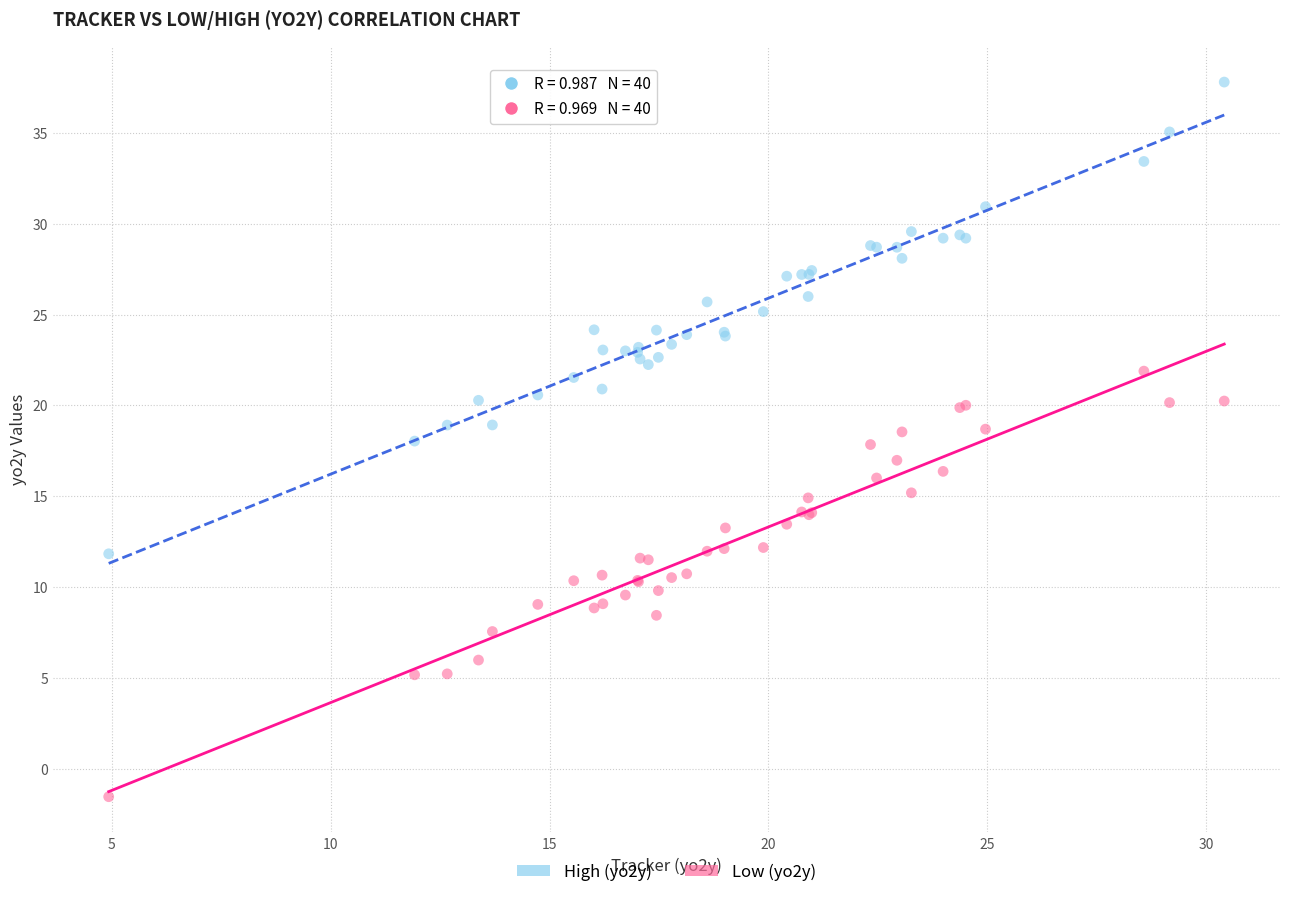

Which series has the widest spread of Y values?

High (yo2y)